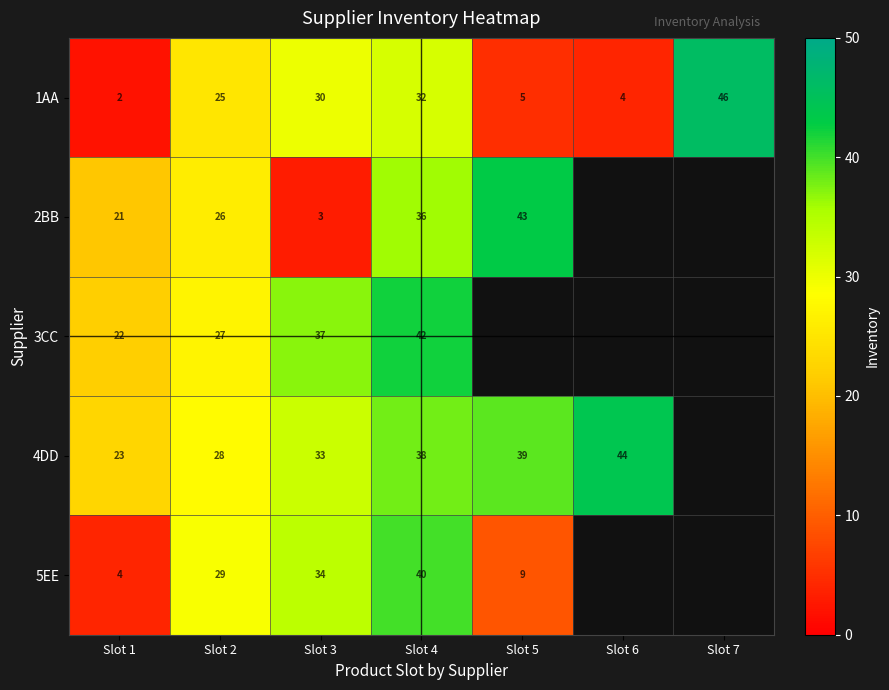

The 2BB series shows 33 at Slot 1. True or false?

False